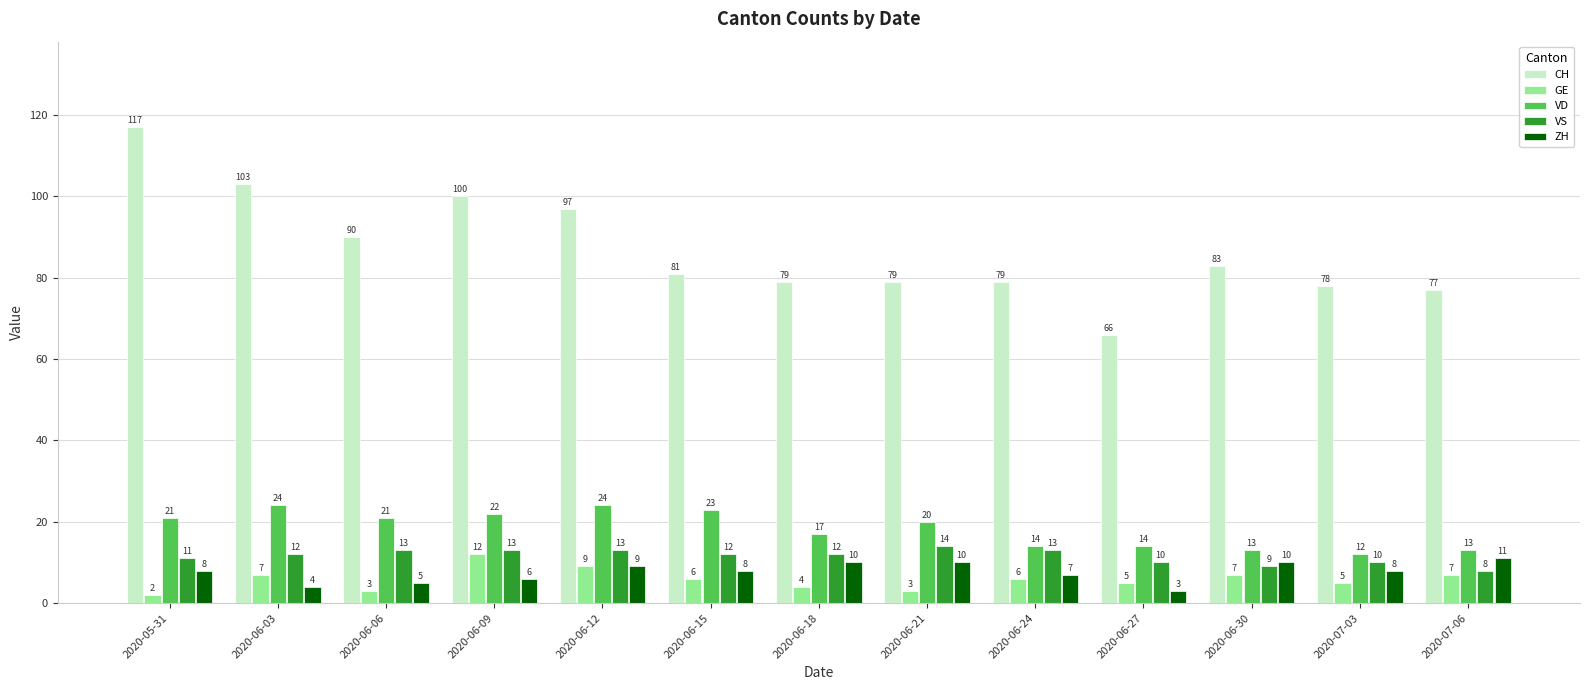

Are the bars grouped side by side (vs. stacked)?

Yes